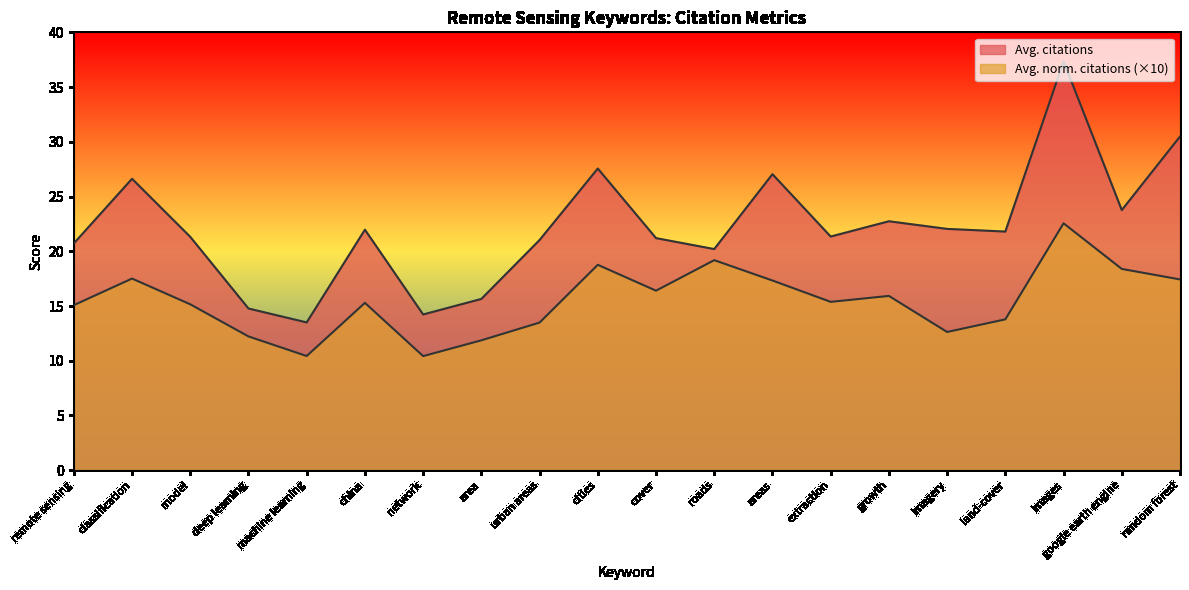

What is the difference between the Avg. norm. citations values at china and classification?

2.2